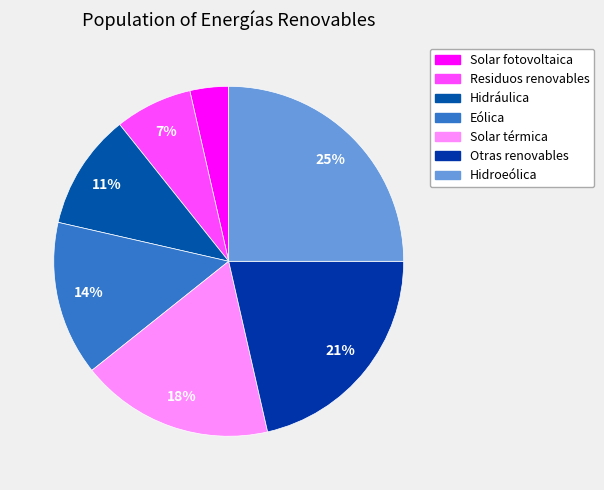

Rank the categories by value from lowest to highest.

Solar fotovoltaica, Residuos renovables, Hidráulica, Eólica, Solar térmica, Otras renovables, Hidroeólica